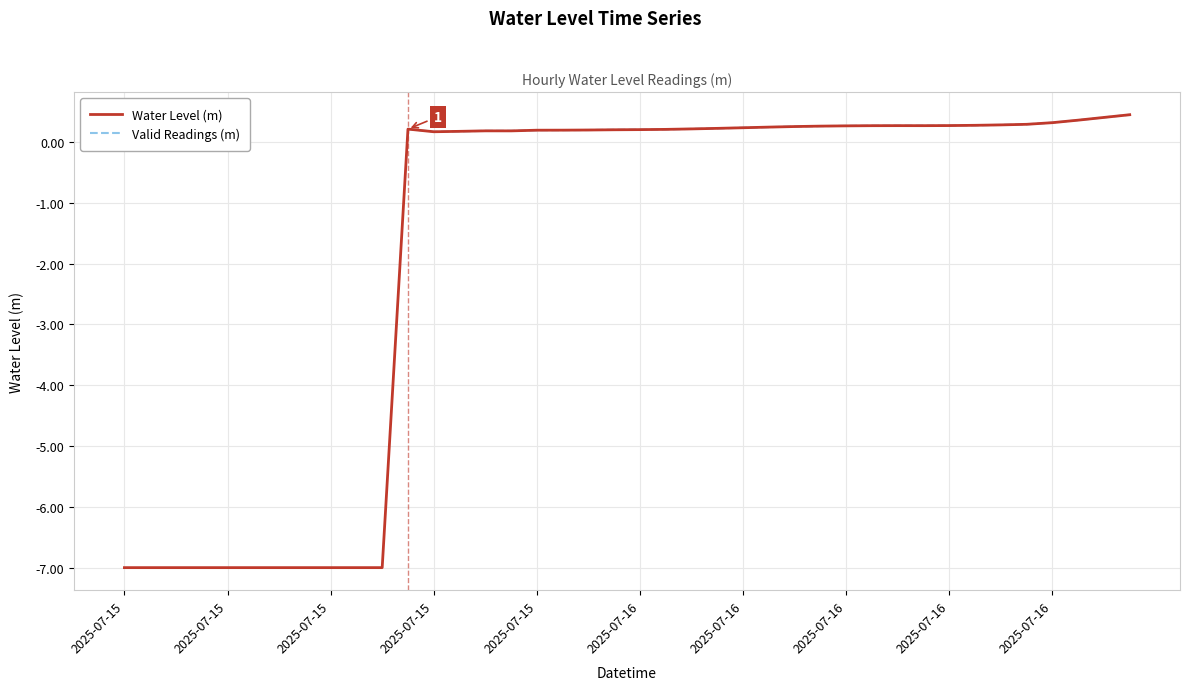

The value at 2025-07-16 20:00 is 0.2. True or false?

False